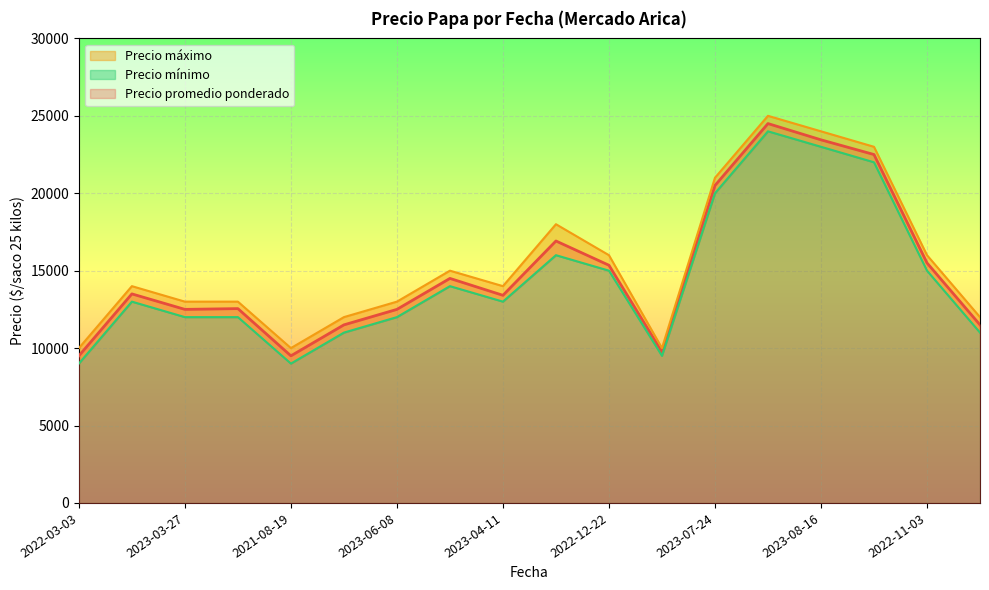

Which has a higher value, 2023-03-27 or 2022-04-06?

2023-03-27